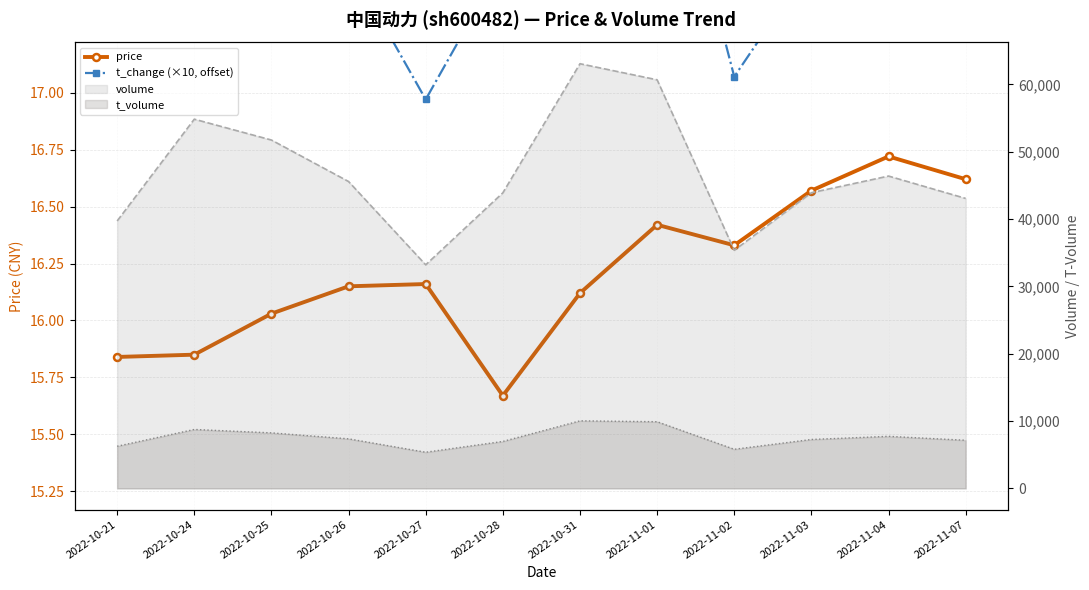

What is the average value of the t_change (×10, offset) series?

17.7